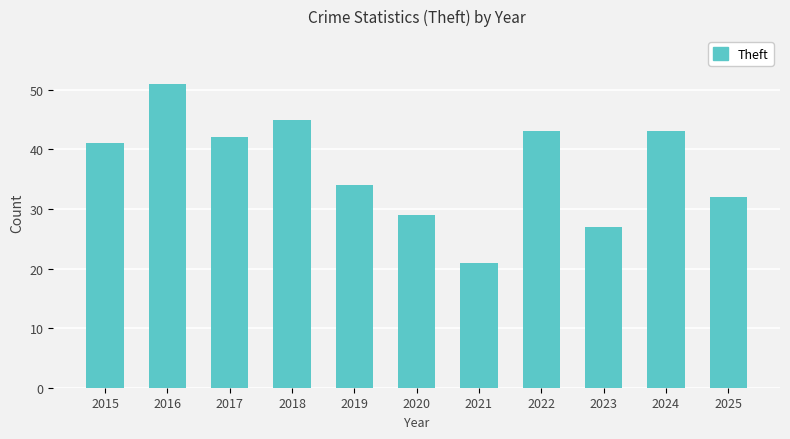

Which label corresponds to the smallest value in the chart?

2021